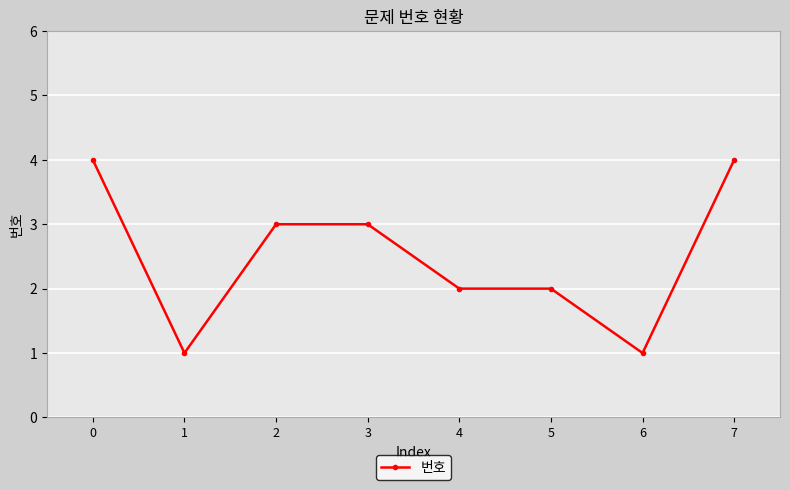

Approximately how many times larger is the value at 3 compared to 4?

1.5